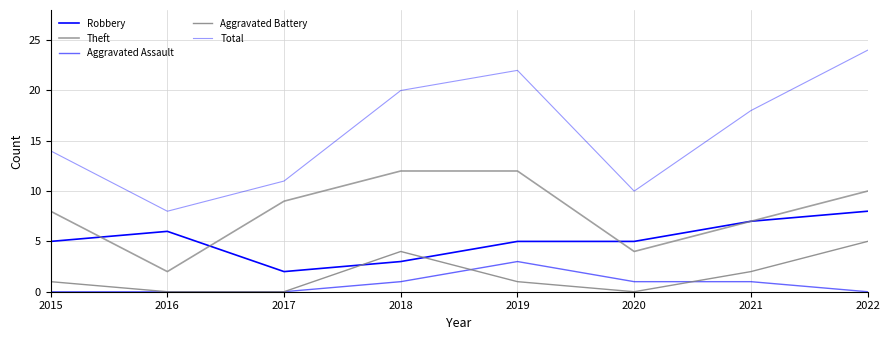

True or false: Total and Aggravated Assault intersect in this chart.

False